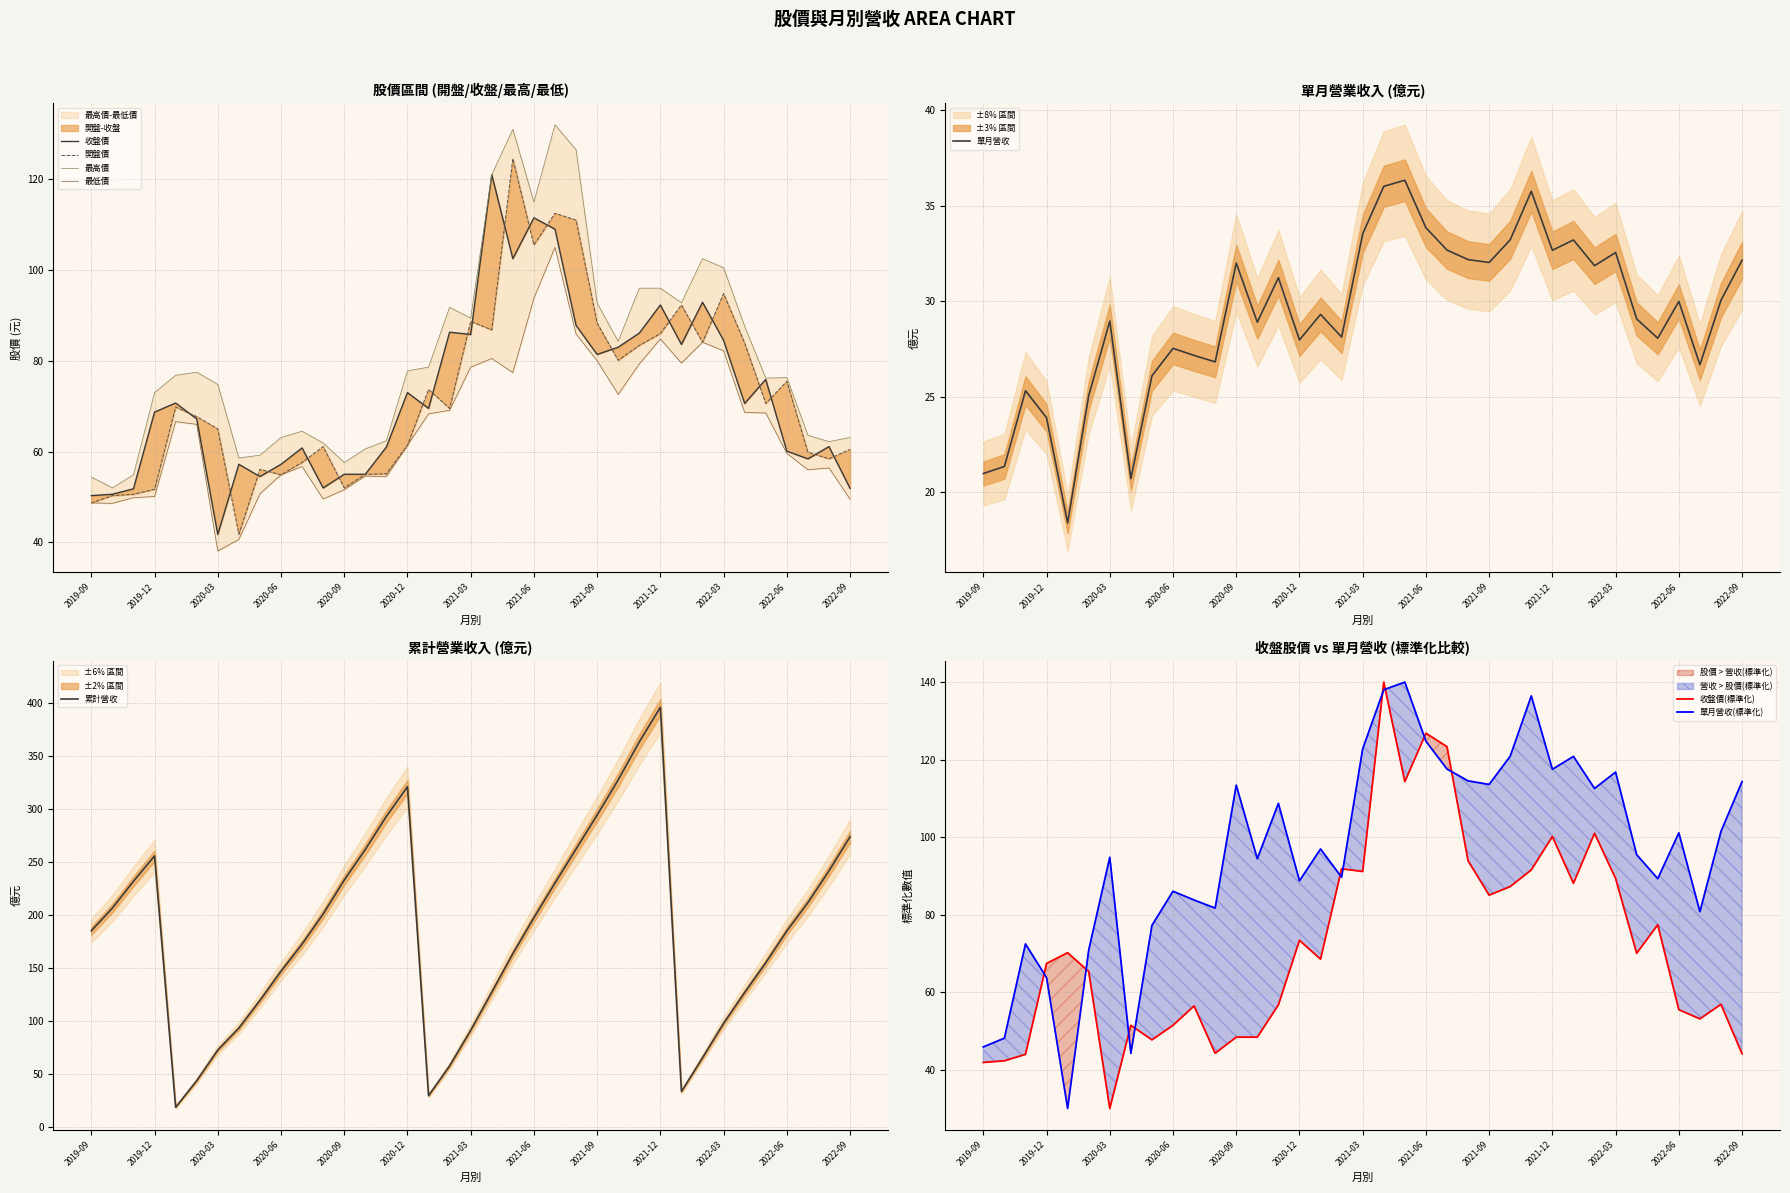

How many times do 累計營收 and 收盤價 cross each other?

6